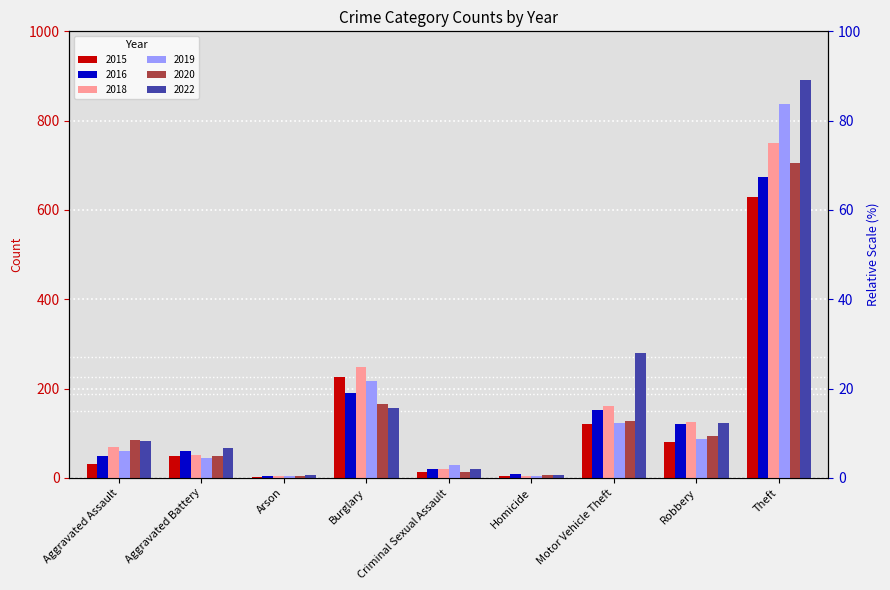

What is the lowest value of the 2015 series?

2